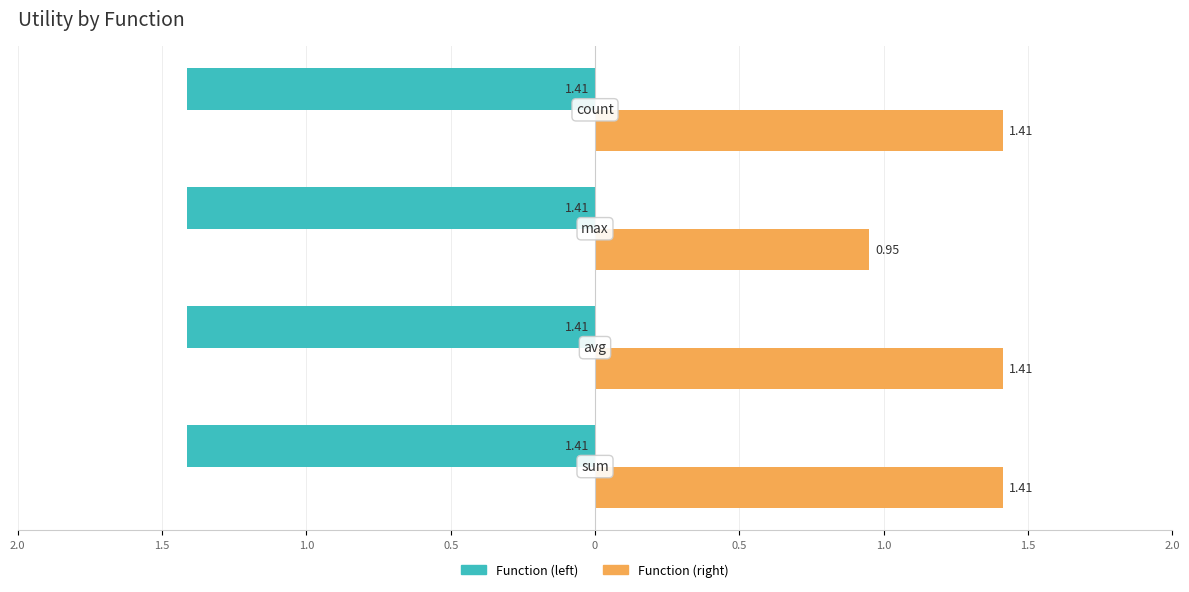

How many series are shown in this chart?

2